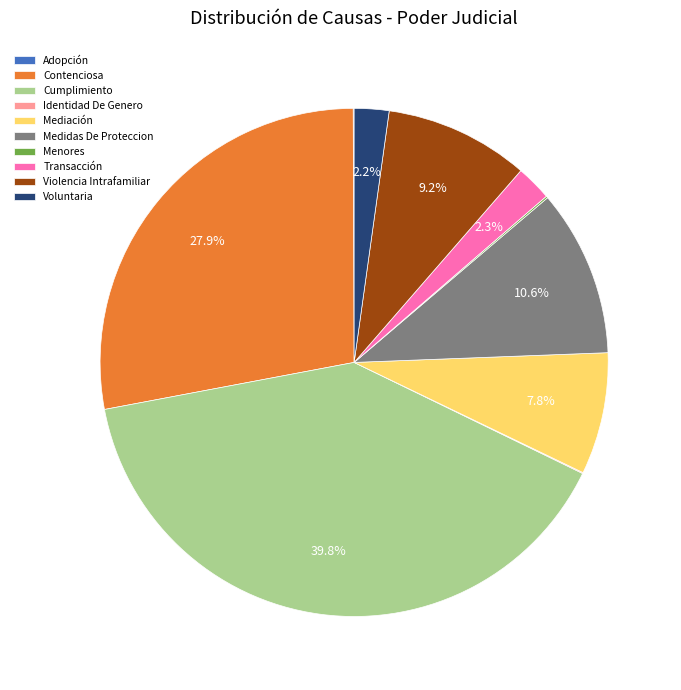

Which slice is the largest?

Cumplimiento